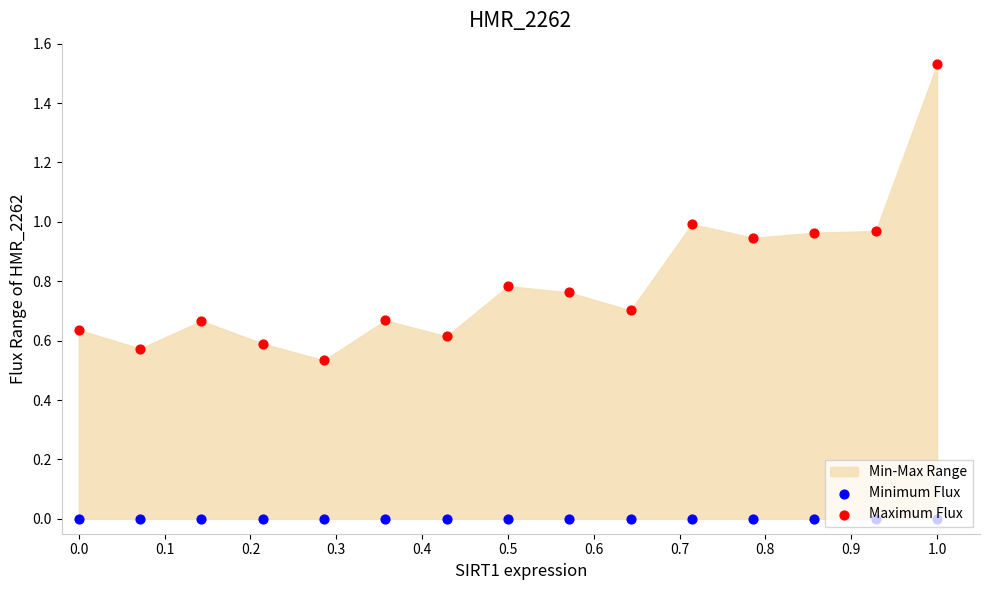

At how many categories does at least one series exceed 0?

15